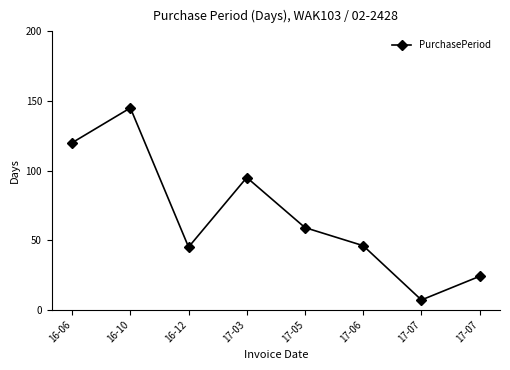

Count the number of categories in the chart.

8